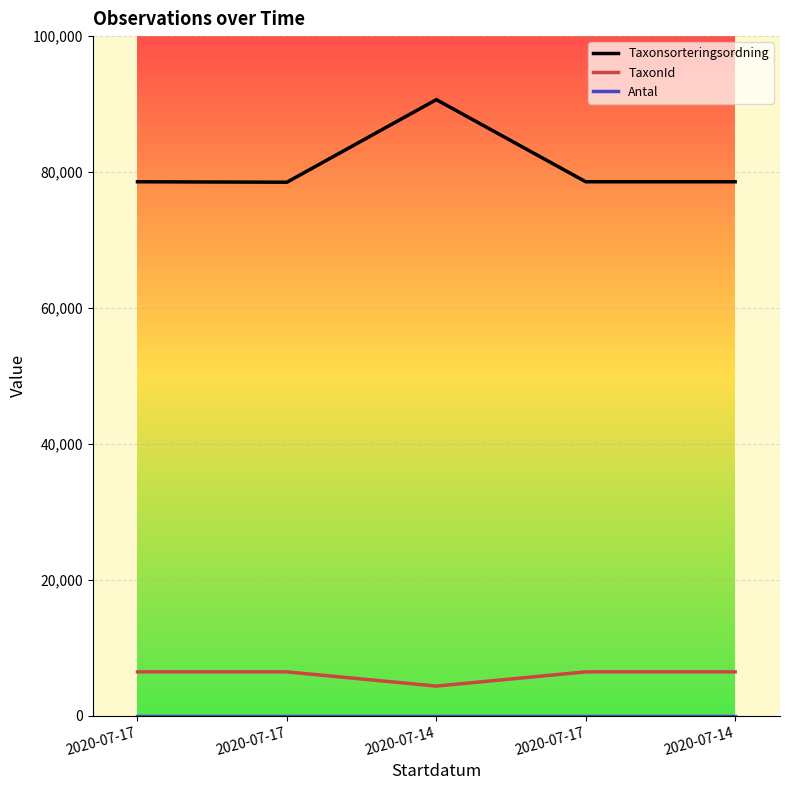

The value of Taxonsorteringsordning at 2020-07-14 is 90653. True or false?

True